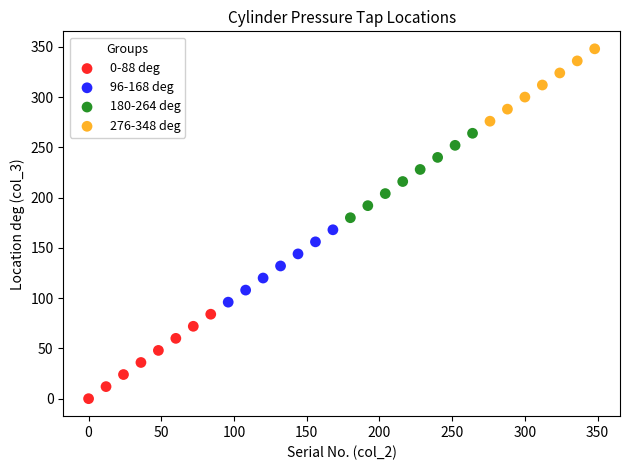

Which series contains the lowest Y value?

0-88 deg